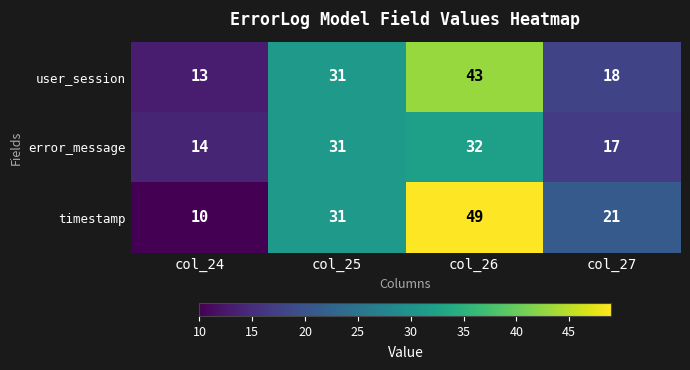

What is the average value of the error_message series?

24